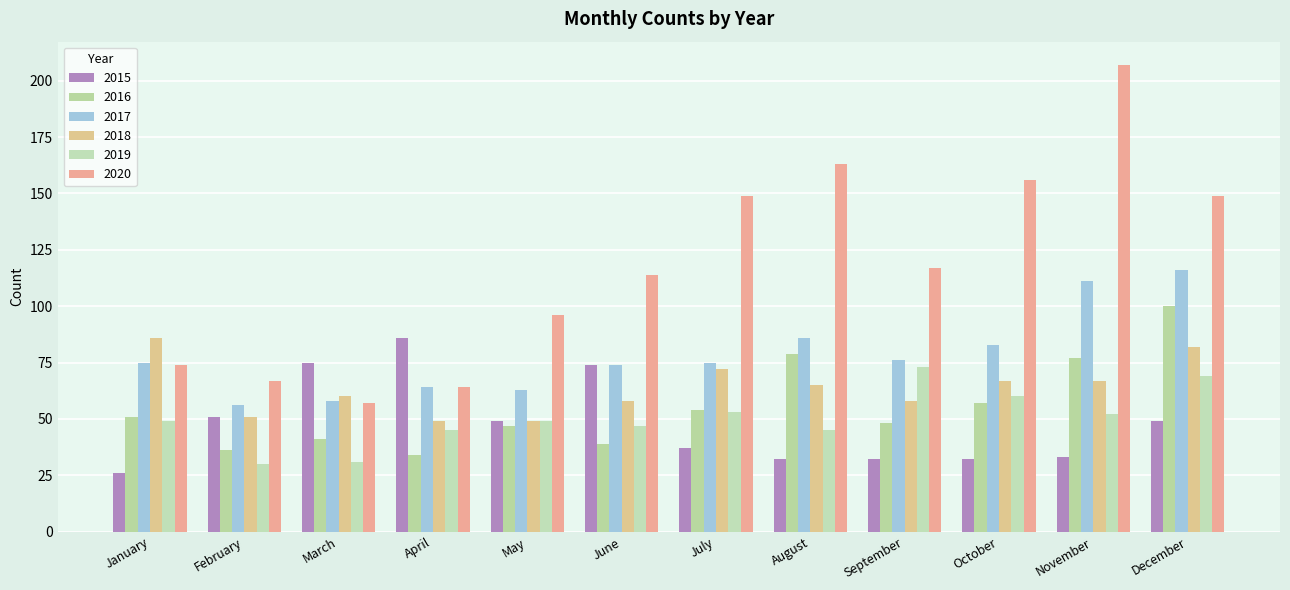

What is the sum of the 2016 values at January and April?

85